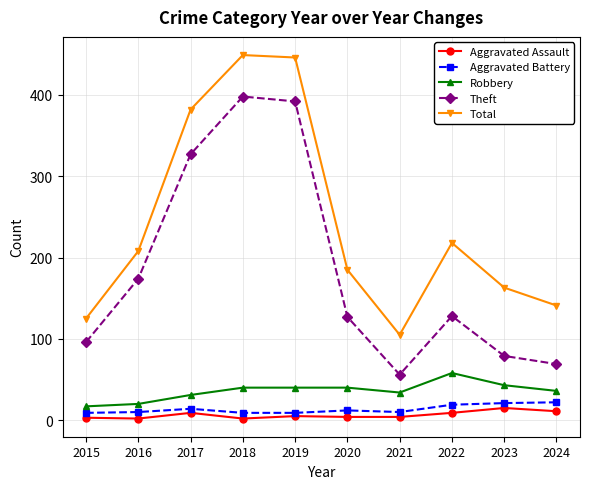

Which series has the largest range (max minus min)?

Total